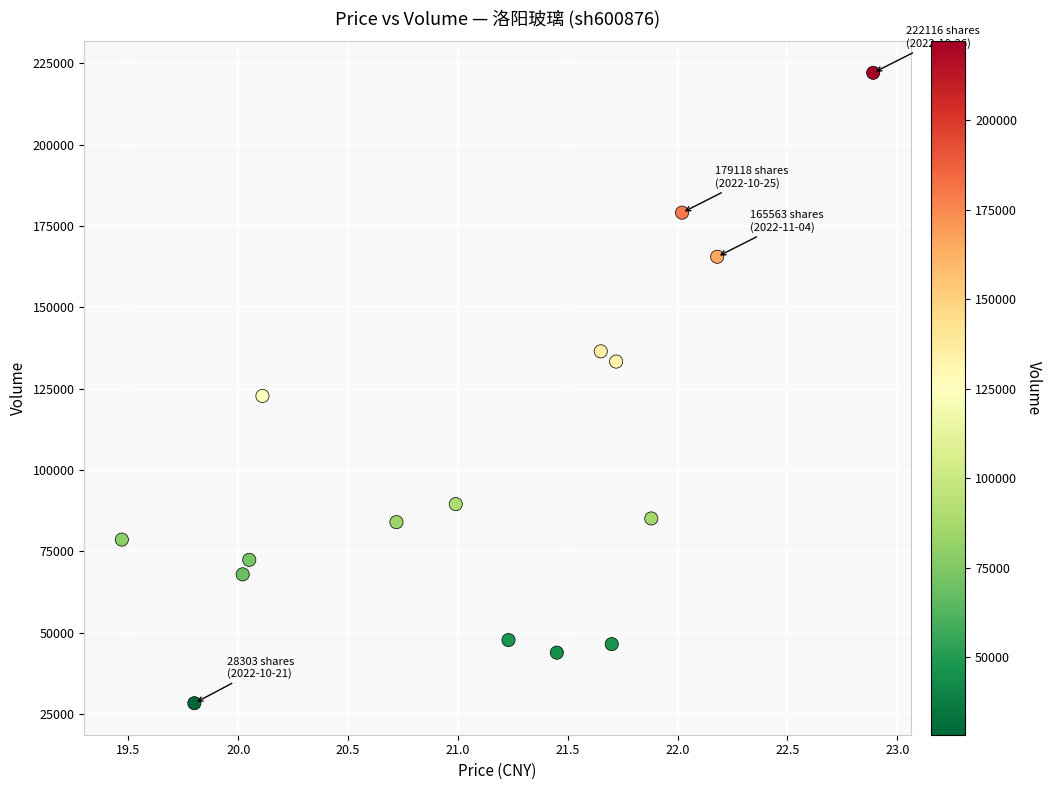

What Y value in the scatter plot is closest to 125209?

122773